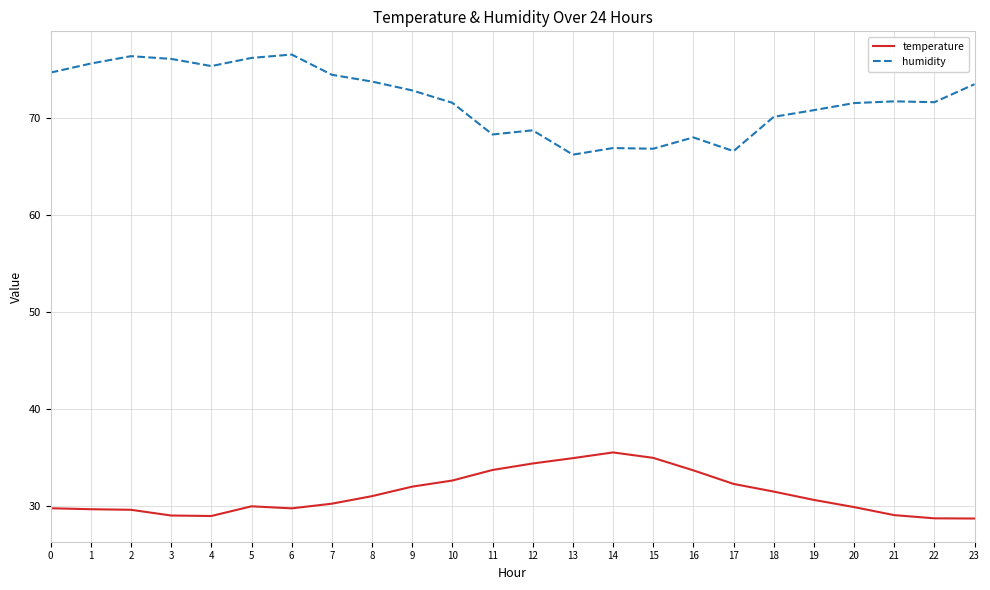

What is the difference between the highest and lowest values at 0?

45.0